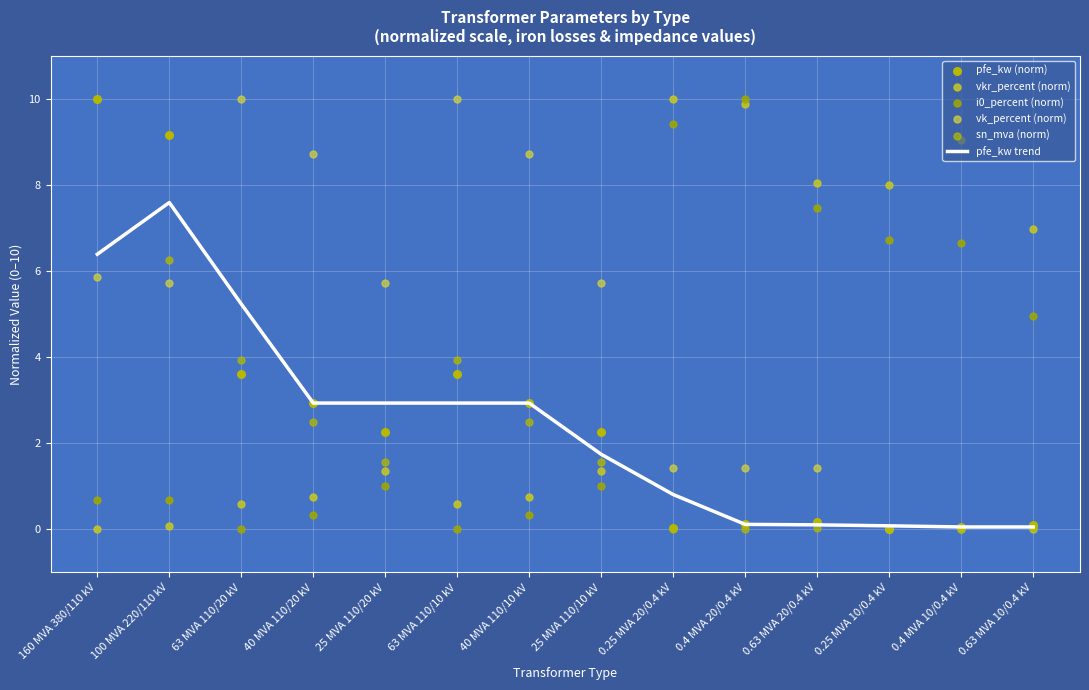

Is the value of pfe_kw (norm) at 40 MVA 110/10 kV greater than the value of pfe_kw trend at 40 MVA 110/20 kV?

No